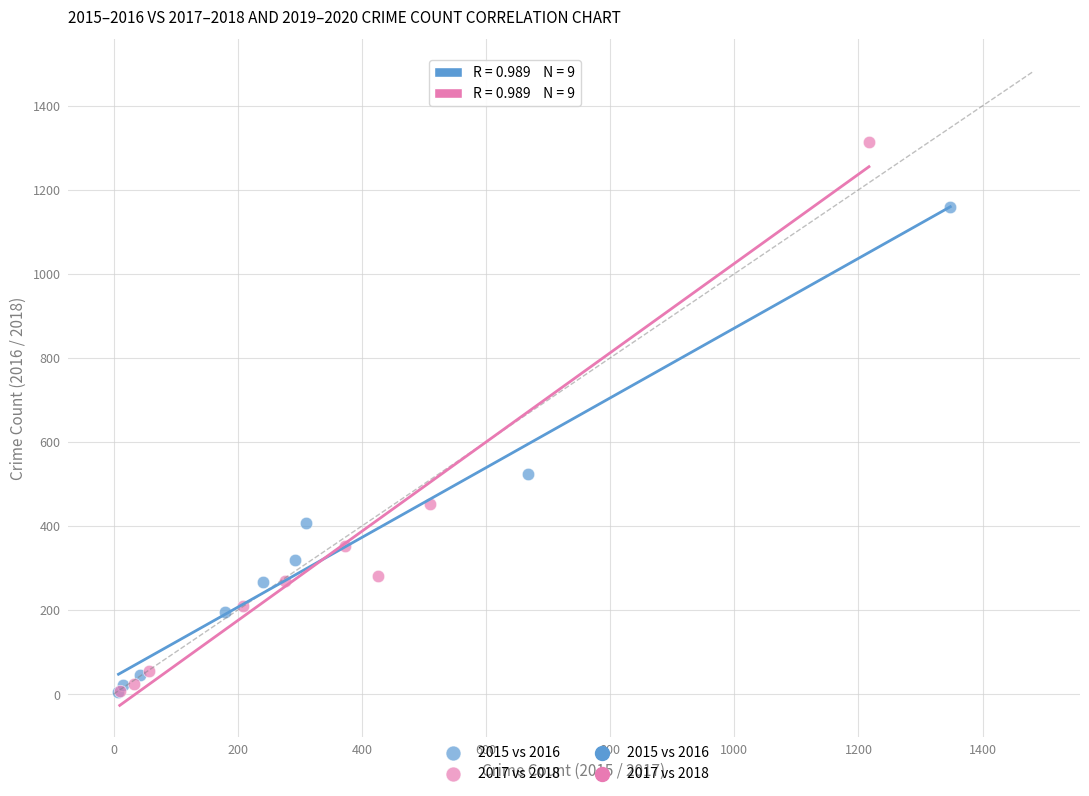

Which series reaches the maximum Y coordinate?

2017 vs 2018